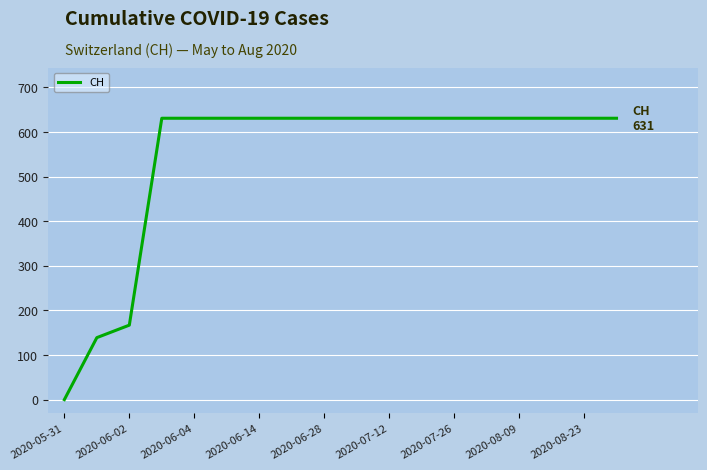

Is this an area chart (filled region under the line)?

No